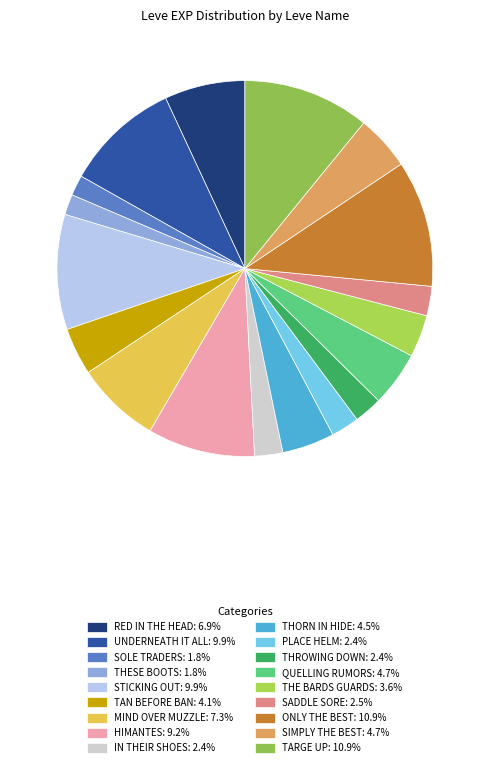

How many slices are in this pie chart?

18